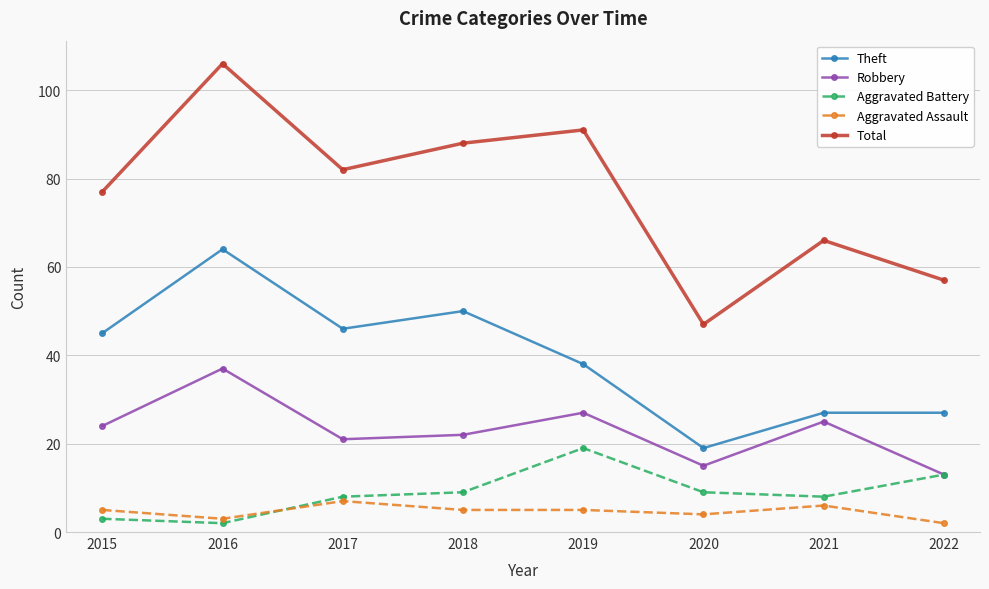

What is the highest value of the Total series?

106